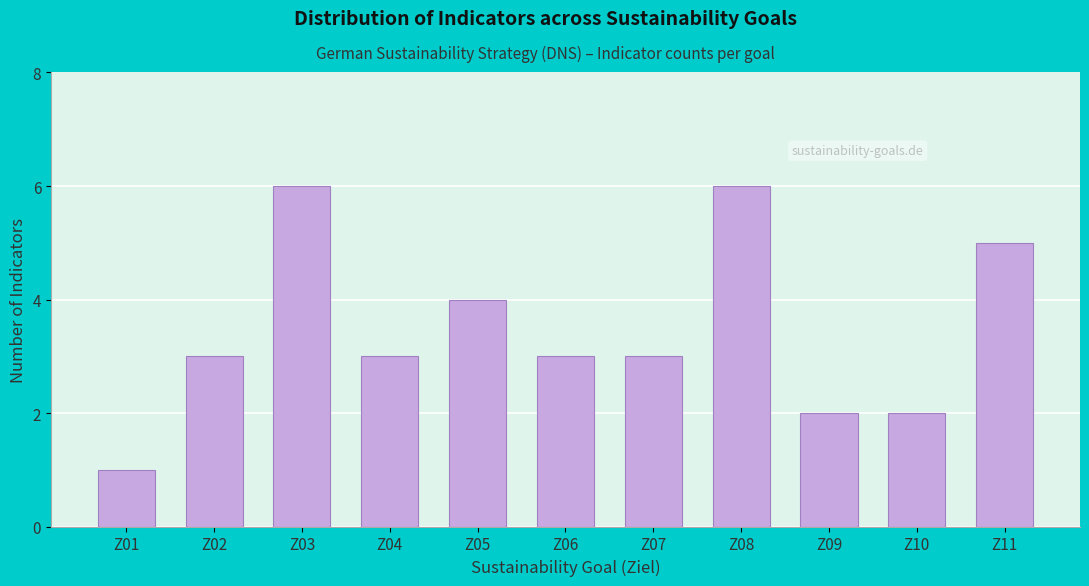

Reading left to right, list all the values displayed in this chart.

1	3	6	3	4	3	3	6	2	2	5